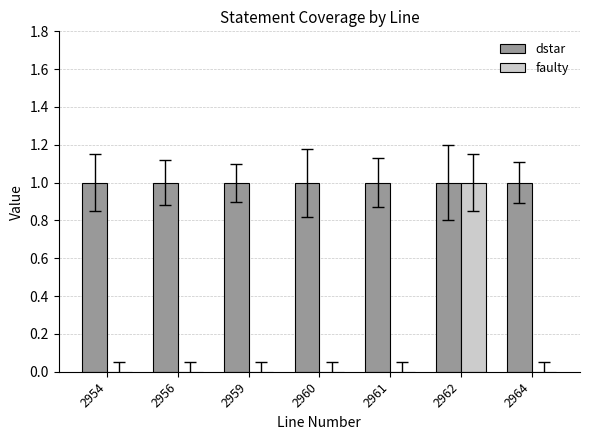

Which category has the highest value in the faulty series?

2962